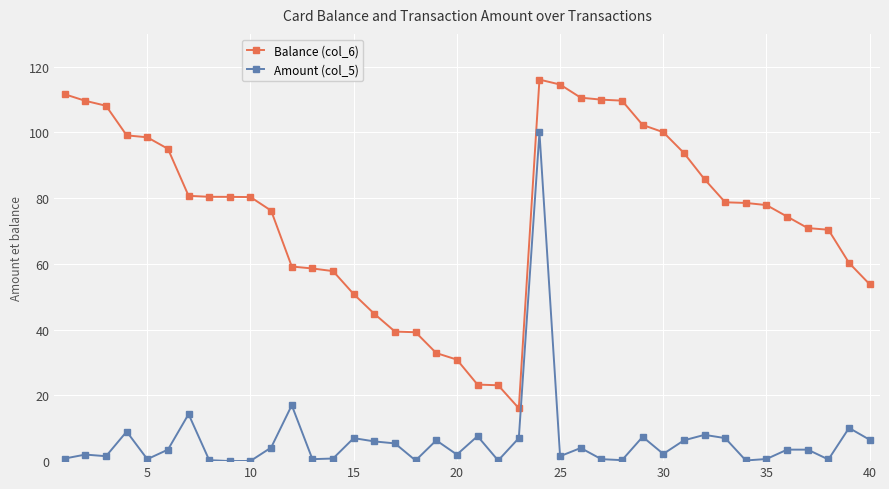

List the series in order of their overall mean, highest first.

Balance (col_6), Amount (col_5)